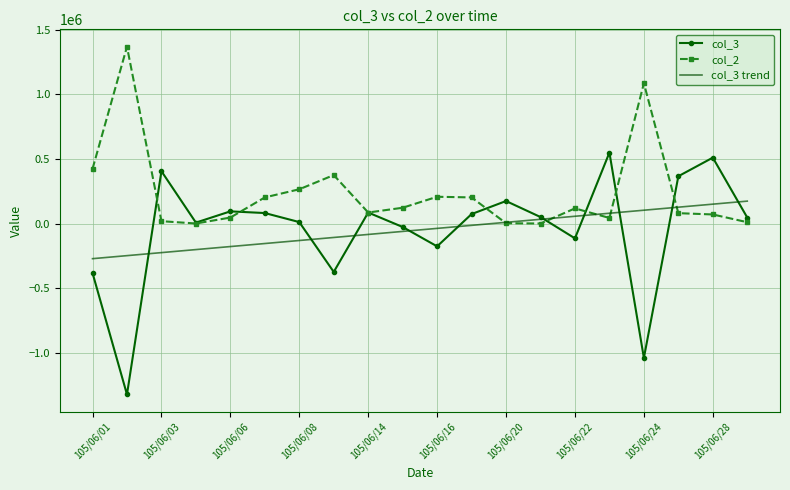

What is the smallest value displayed?

-1324000.0